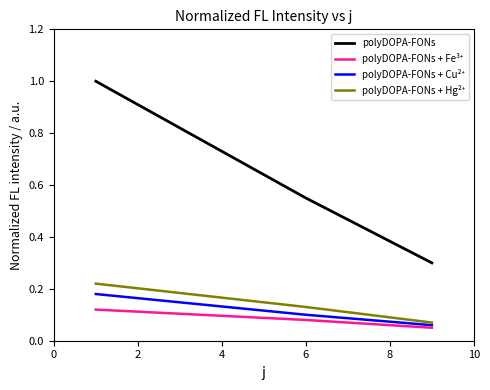

Which series has the largest total across all categories?

polyDOPA-FONs